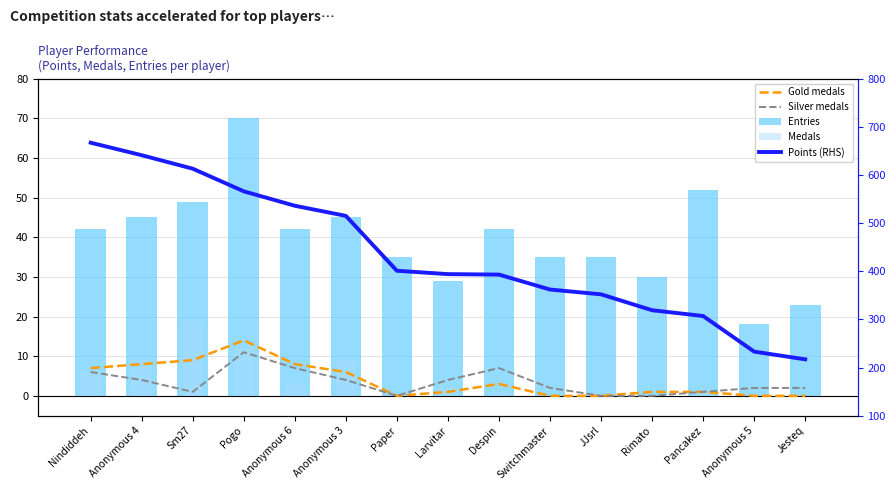

What is the label of the 9th bar from the right?

Paper